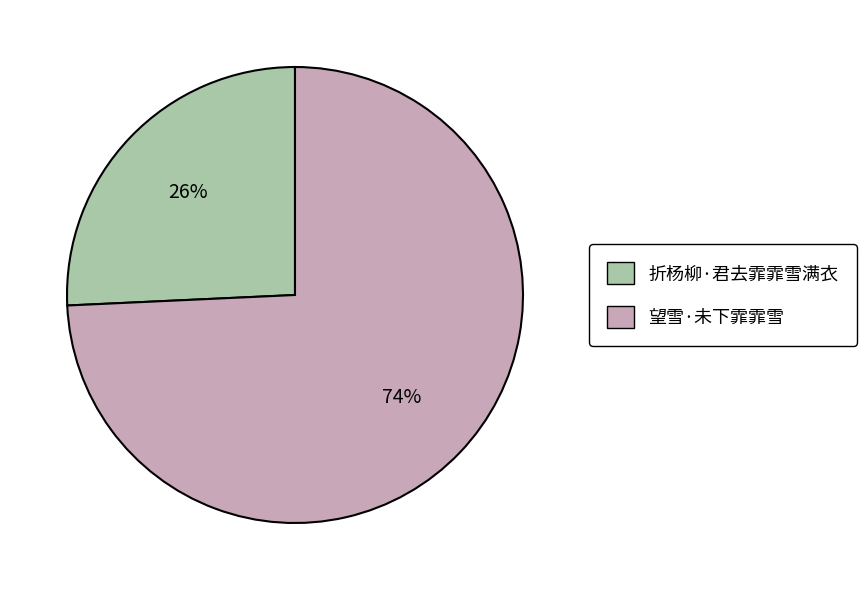

To the nearest percent, what portion does 折杨柳·君去霏霏雪满衣 represent?

26%